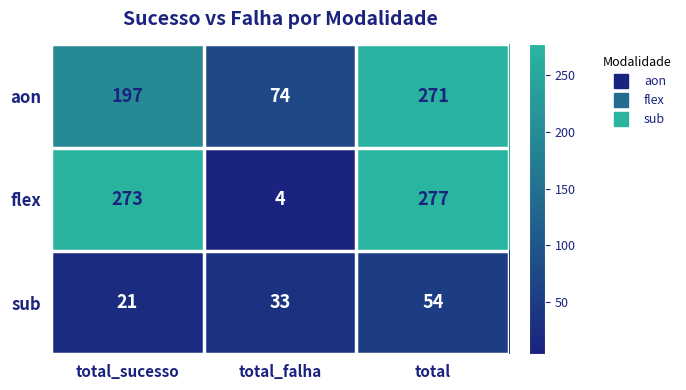

At total_sucesso, list the series in order from smallest to largest.

sub, aon, flex